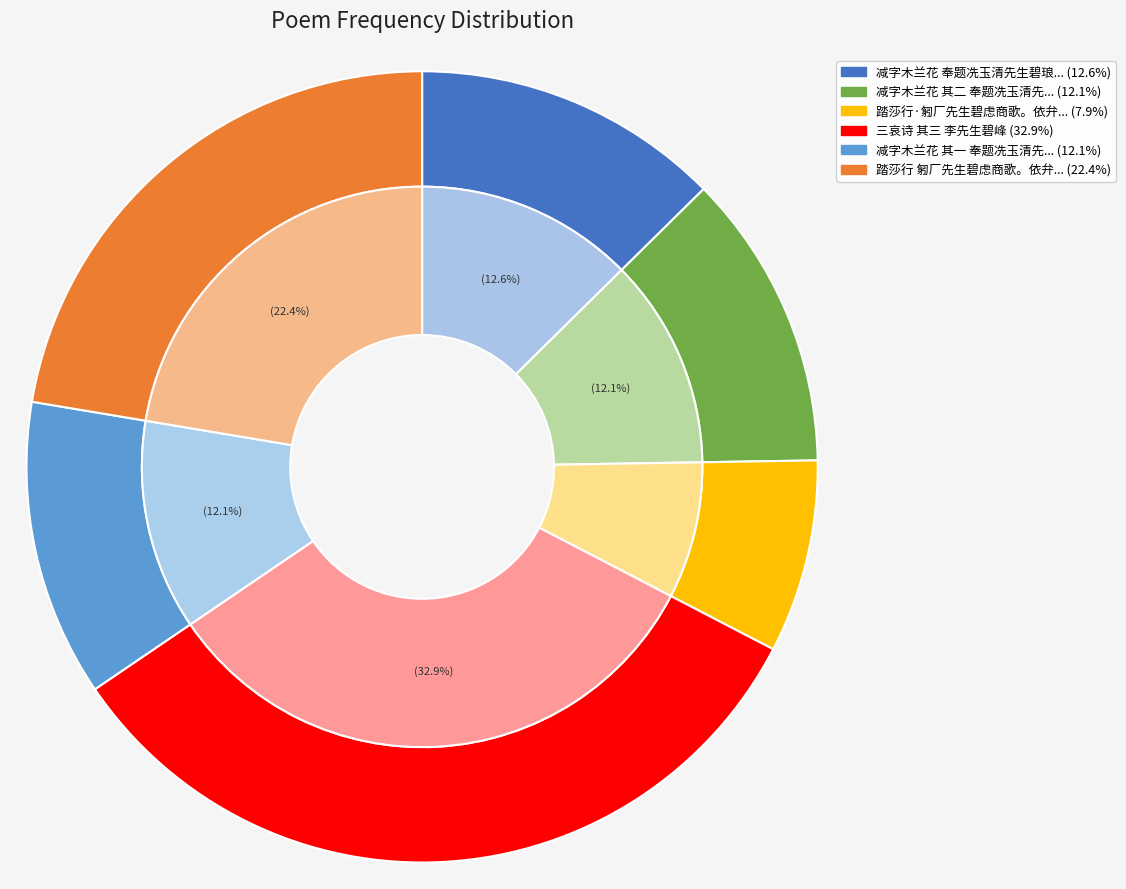

What is the largest slice in the pie chart?

三哀诗 其三 李先生碧峰